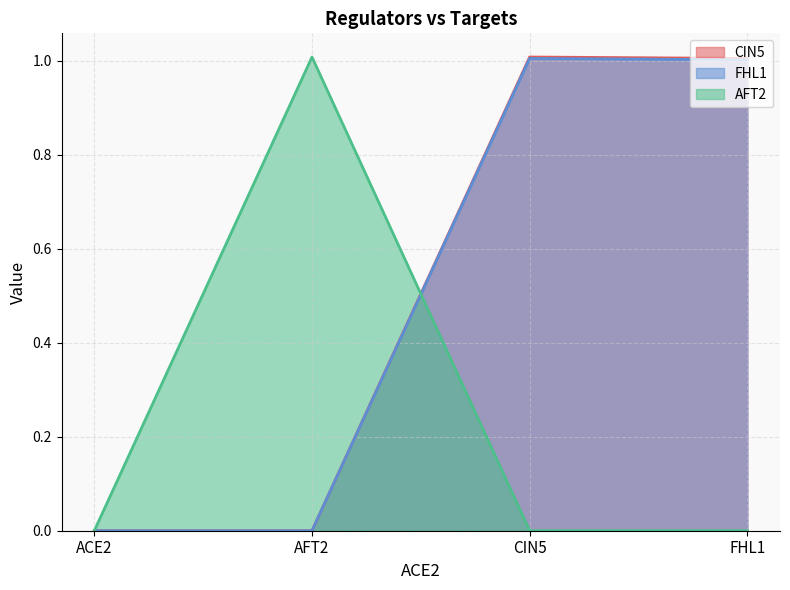

Reading left to right, what are all the values shown in this chart?

CIN5: 0.0	0.0	1.0	1.0
FHL1: 0.0	0.0	1.0	1.0
AFT2: 0.0	1.0	0.0	0.0